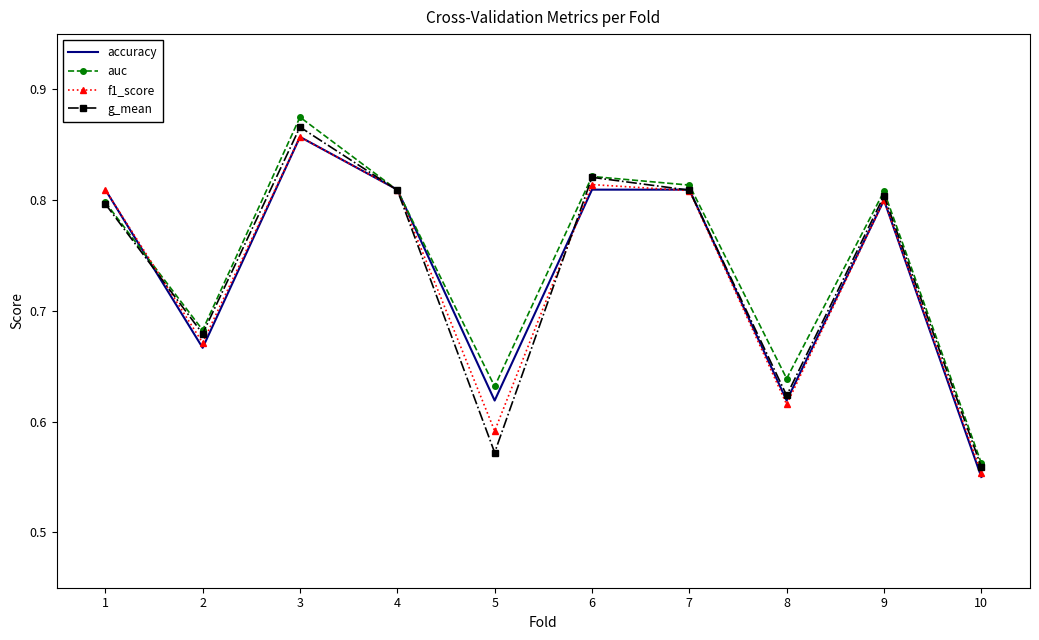

Which category has the lowest value in the f1_score series?

10